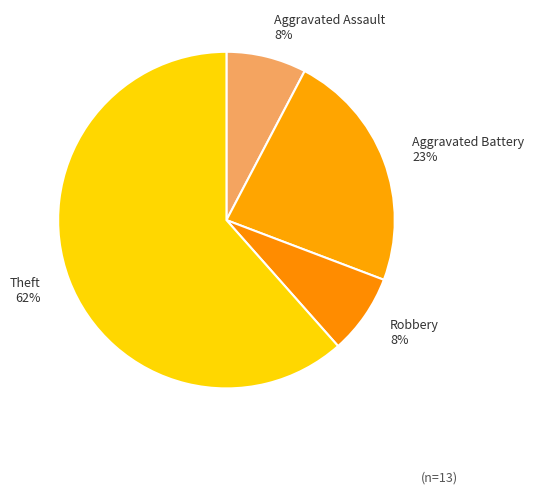

To the nearest percent, what is the combined percentage of Robbery and Theft?

69%